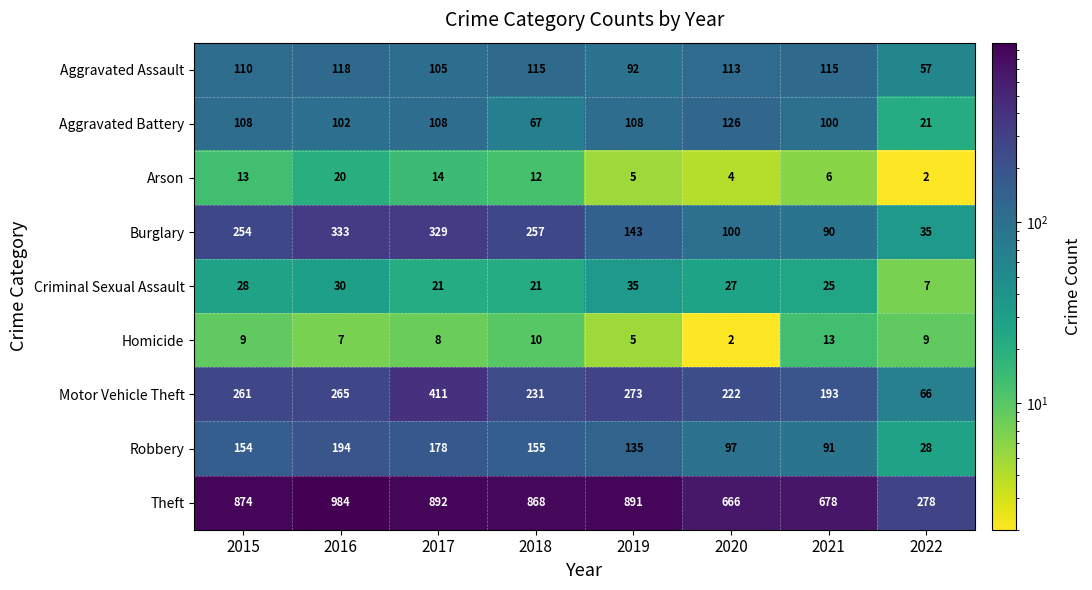

List the series in order of their peak value, lowest first.

Homicide, Arson, Criminal Sexual Assault, Aggravated Assault, Aggravated Battery, Robbery, Burglary, Motor Vehicle Theft, Theft